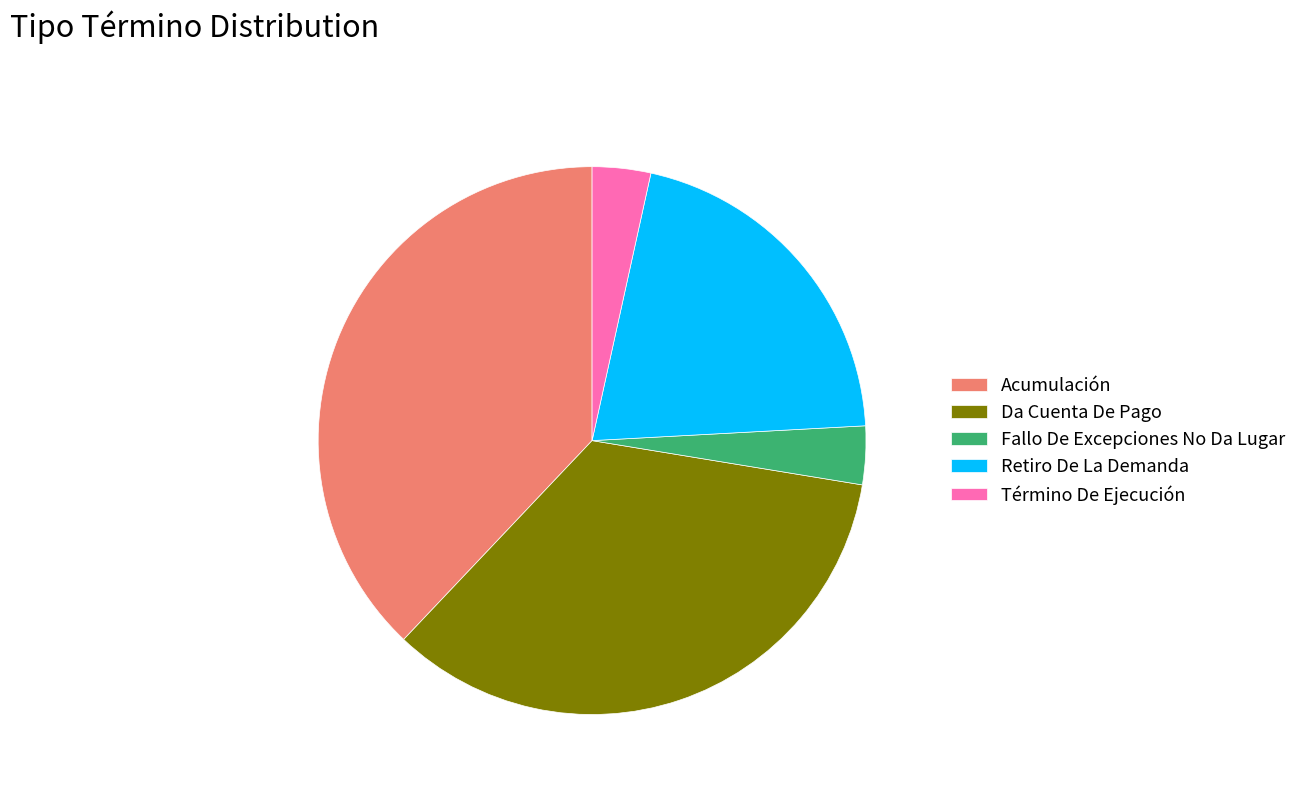

What is the largest slice in the pie chart?

Acumulación